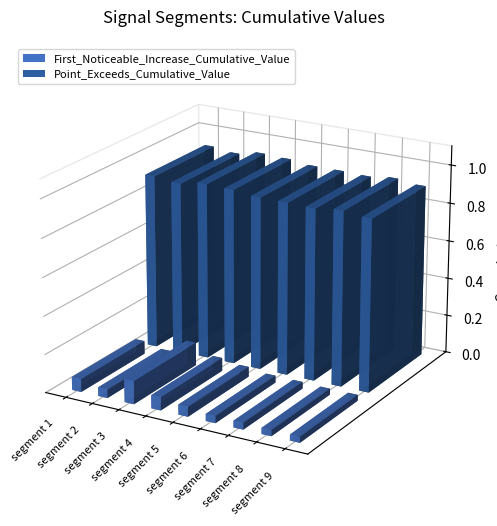

Which category has the highest value across all series?

segment 3